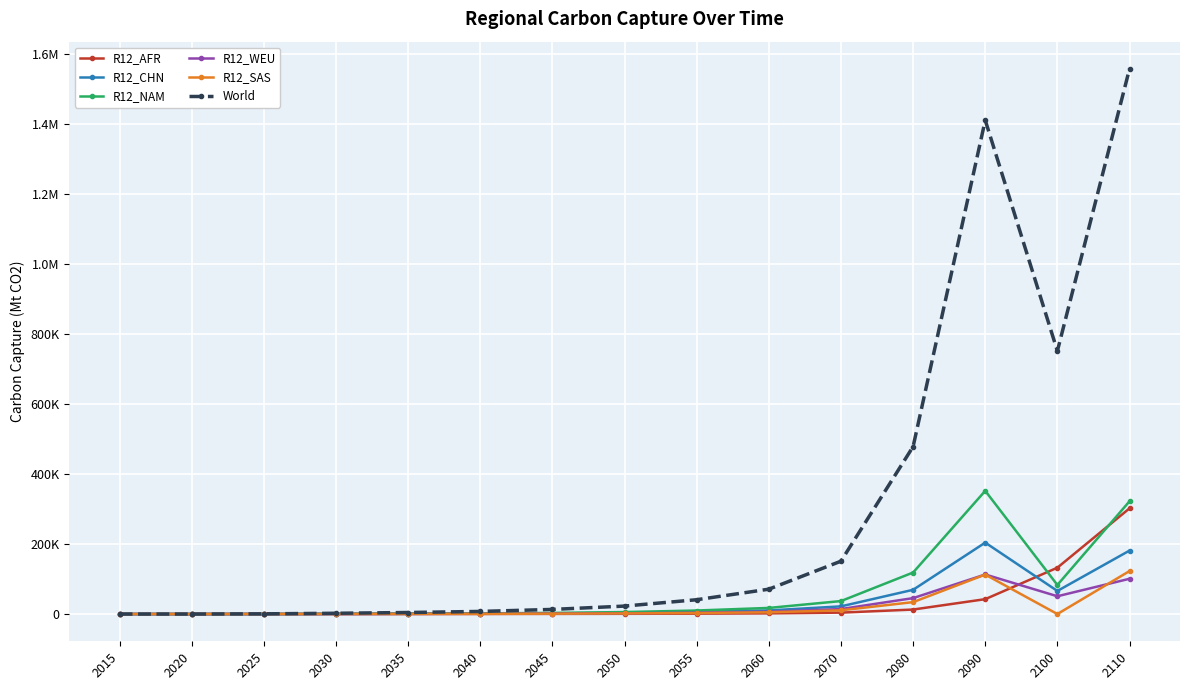

What are all the series names shown in the legend?

R12_AFR, R12_CHN, R12_NAM, R12_WEU, R12_SAS, World